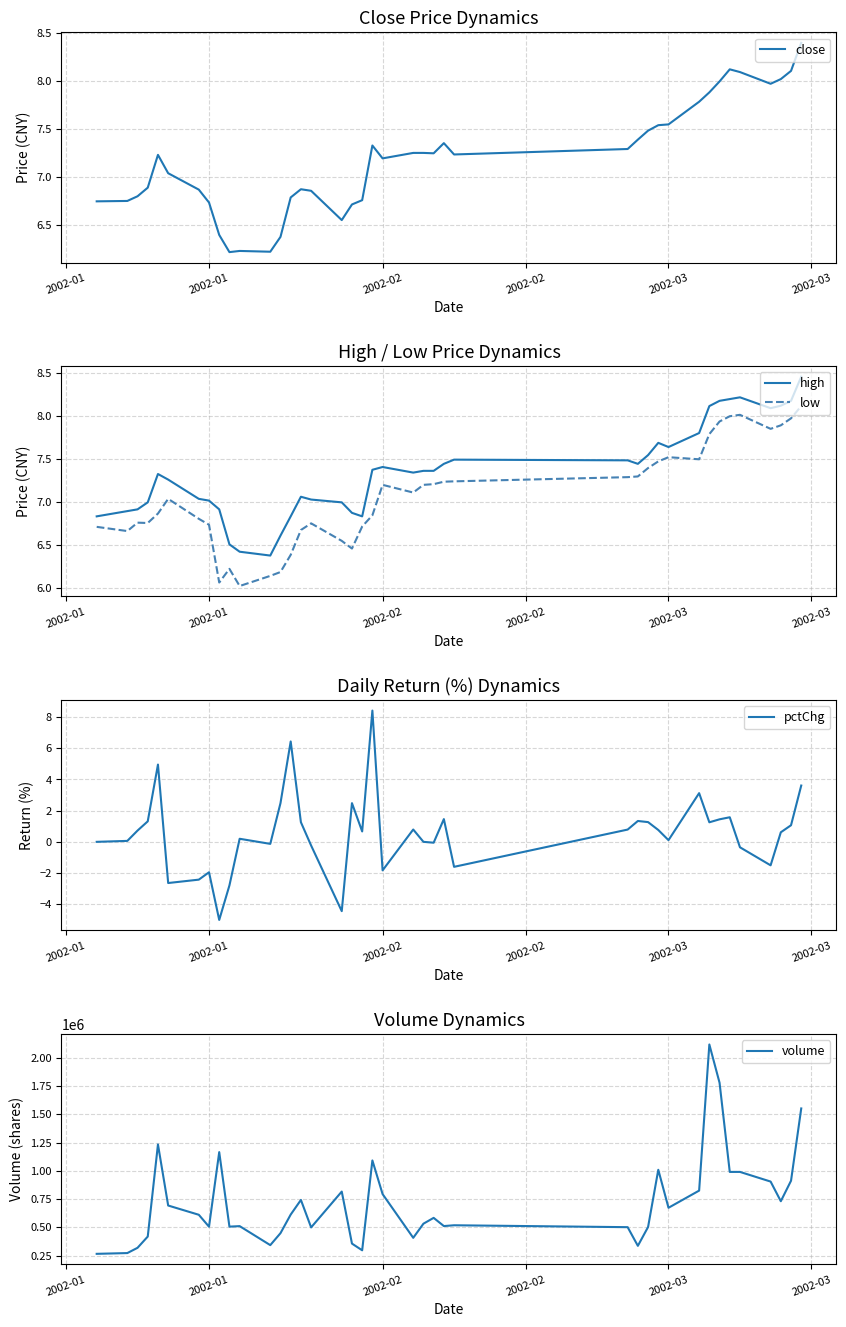

What is the lowest value of the high series?

6.4